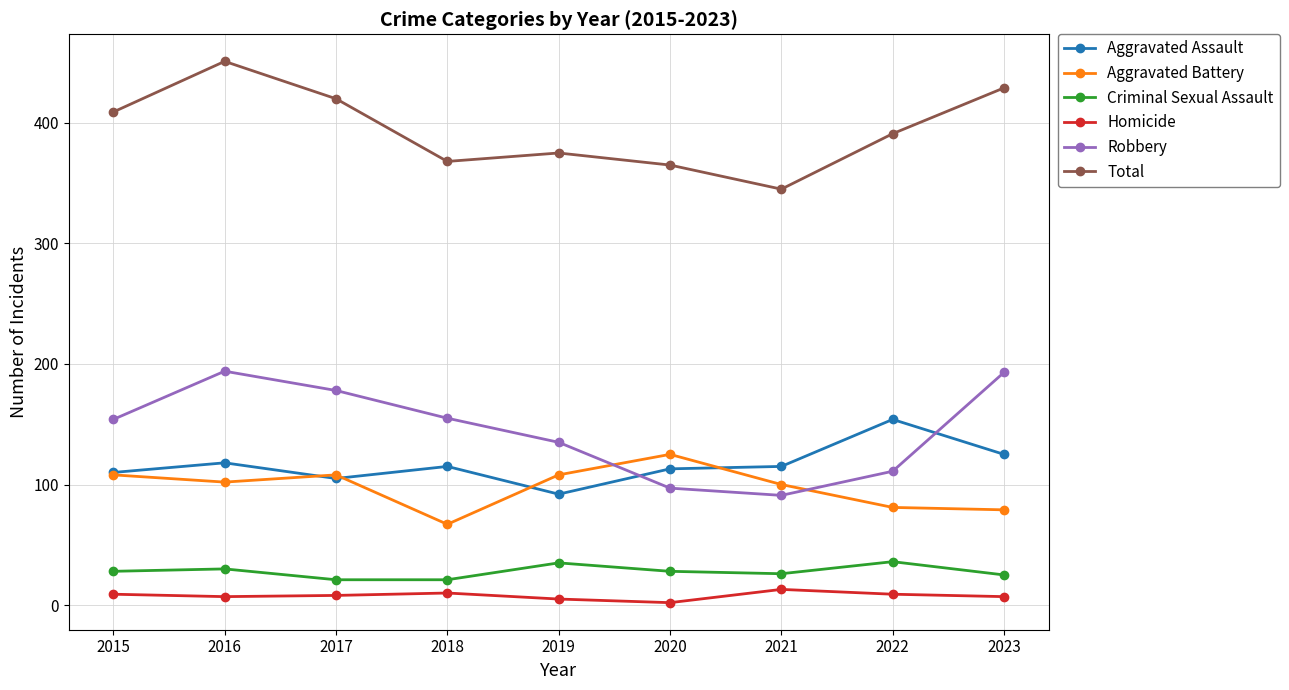

Where do Robbery and Aggravated Battery first cross each other?

2019 and 2020